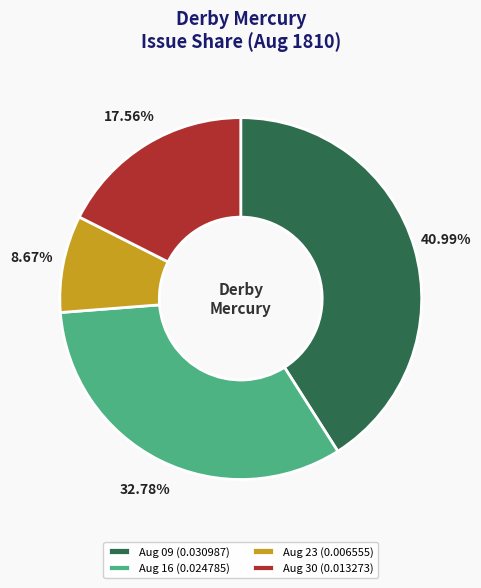

Rank the categories by value from highest to lowest.

Aug 09 (0.030987), Aug 16 (0.024785), Aug 30 (0.013273), Aug 23 (0.006555)